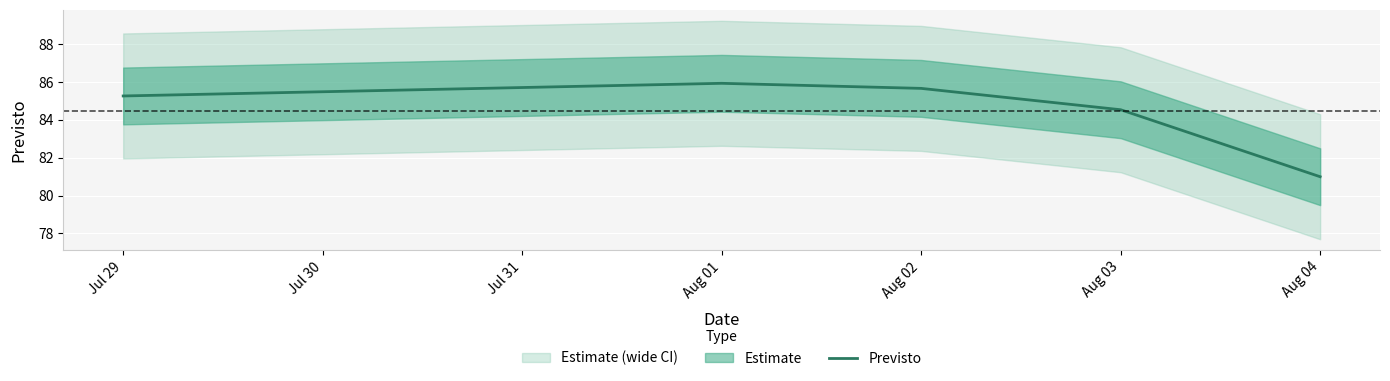

The chart shows a value of 85.3 at Jul 29. True or false?

True